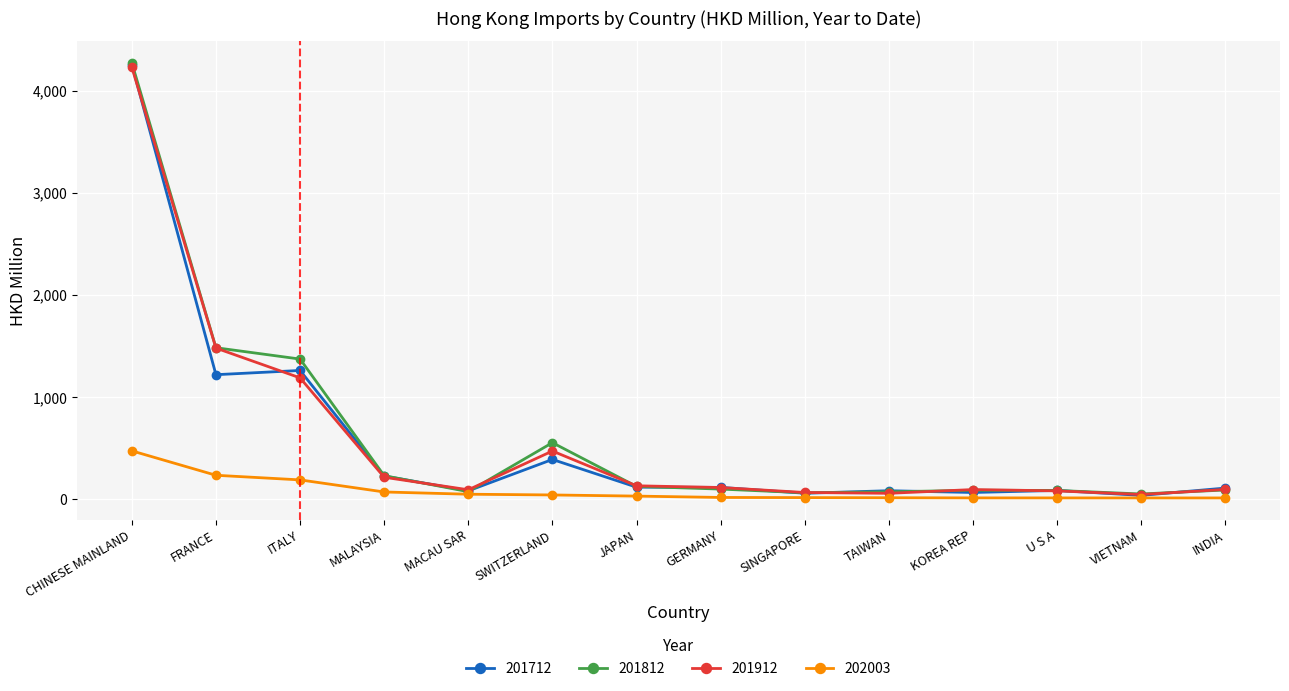

What is the value of the 201812 point at the 8th from the left?

100.4